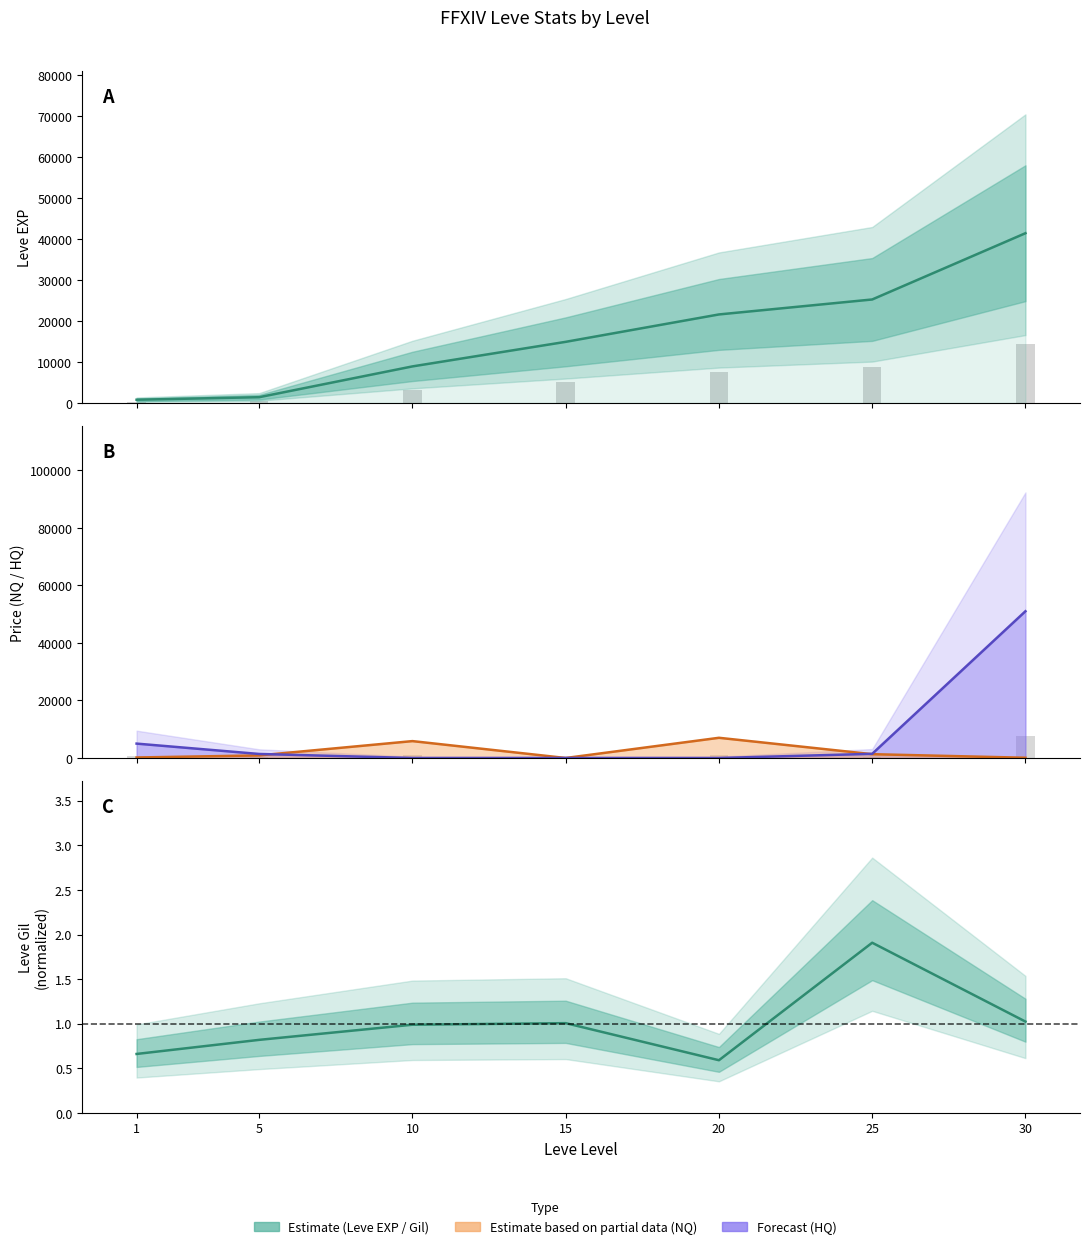

What is the sum of all values?

114330